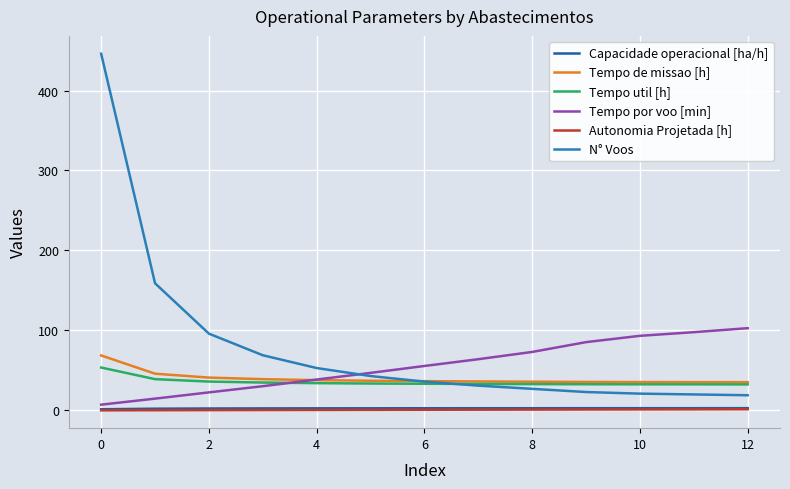

What is the average value of the N° Voos series?

80.2